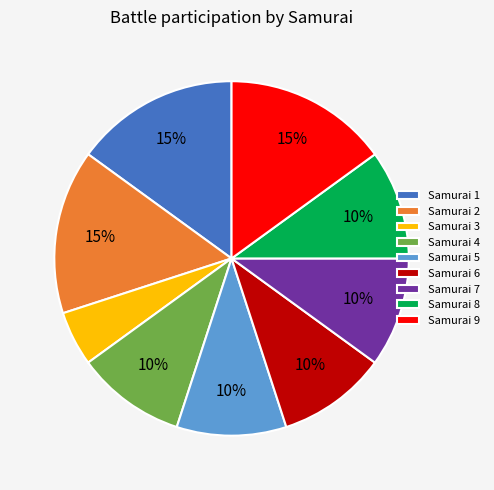

To the nearest percent, what is the difference between the largest and smallest slice percentages?

10%